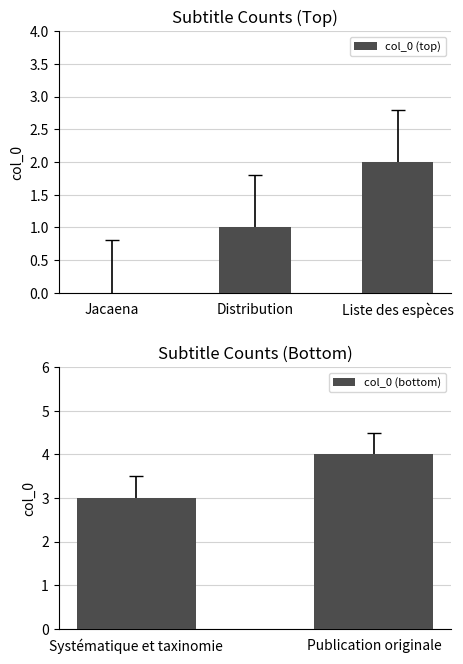

The value at Jacaena is 1. True or false?

False